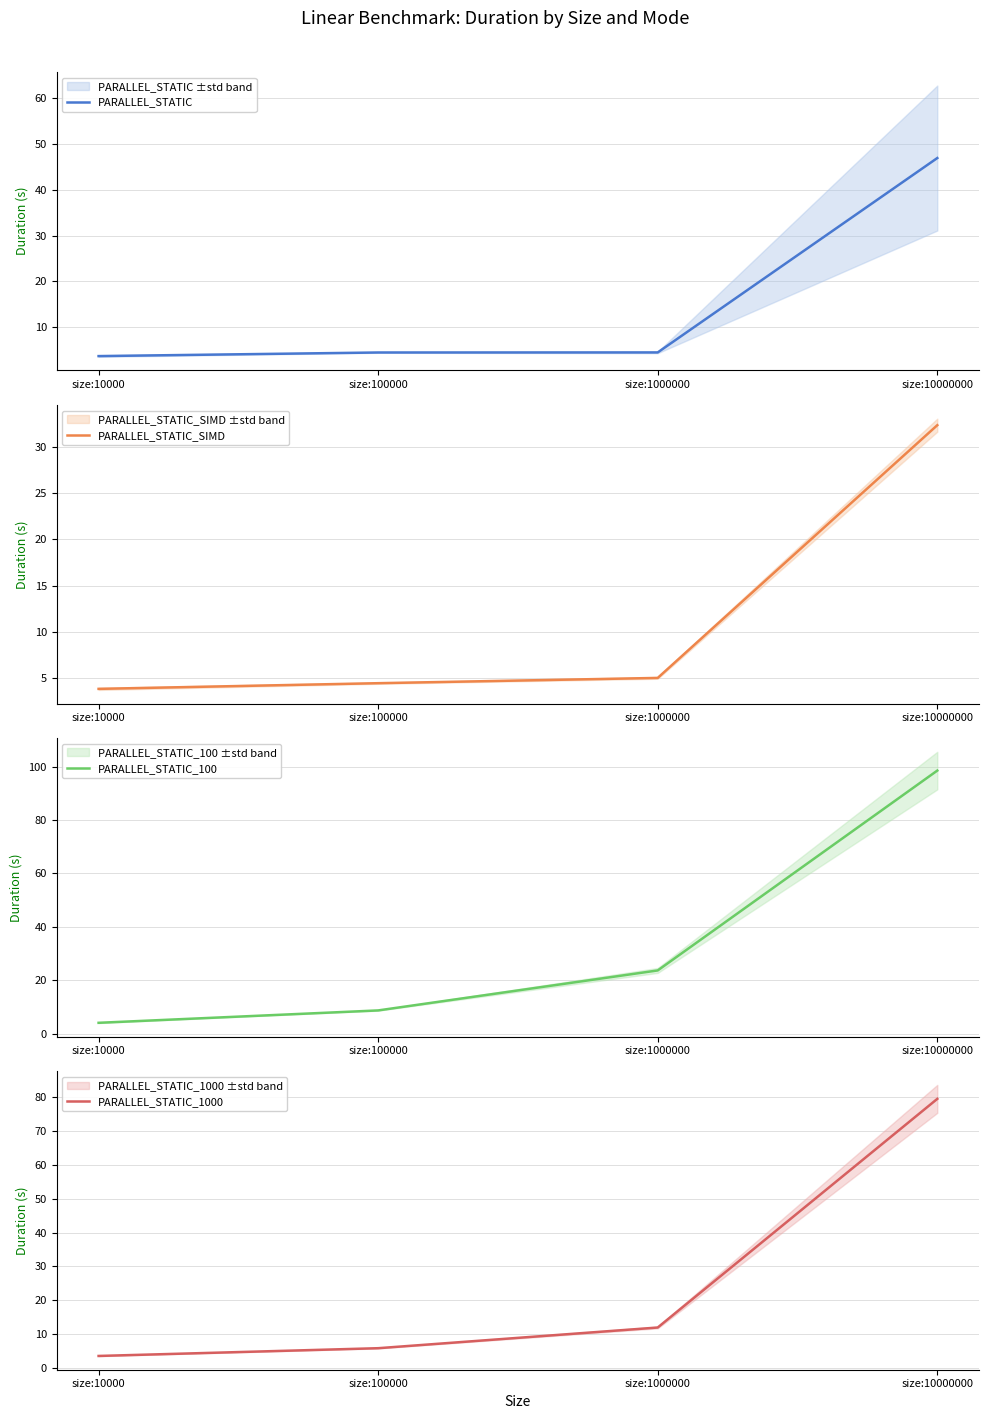

Reading left to right, what are all the values shown in this chart?

PARALLEL_STATIC: size:10000=3.7	size:100000=4.5	size:1000000=4.5	size:10000000=46.9
PARALLEL_STATIC_SIMD: size:10000=3.9	size:100000=4.5	size:1000000=5.1	size:10000000=32.3
PARALLEL_STATIC_100: size:10000=4.0	size:100000=8.7	size:1000000=23.6	size:10000000=98.6
PARALLEL_STATIC_1000: size:10000=3.5	size:100000=5.8	size:1000000=11.9	size:10000000=79.6